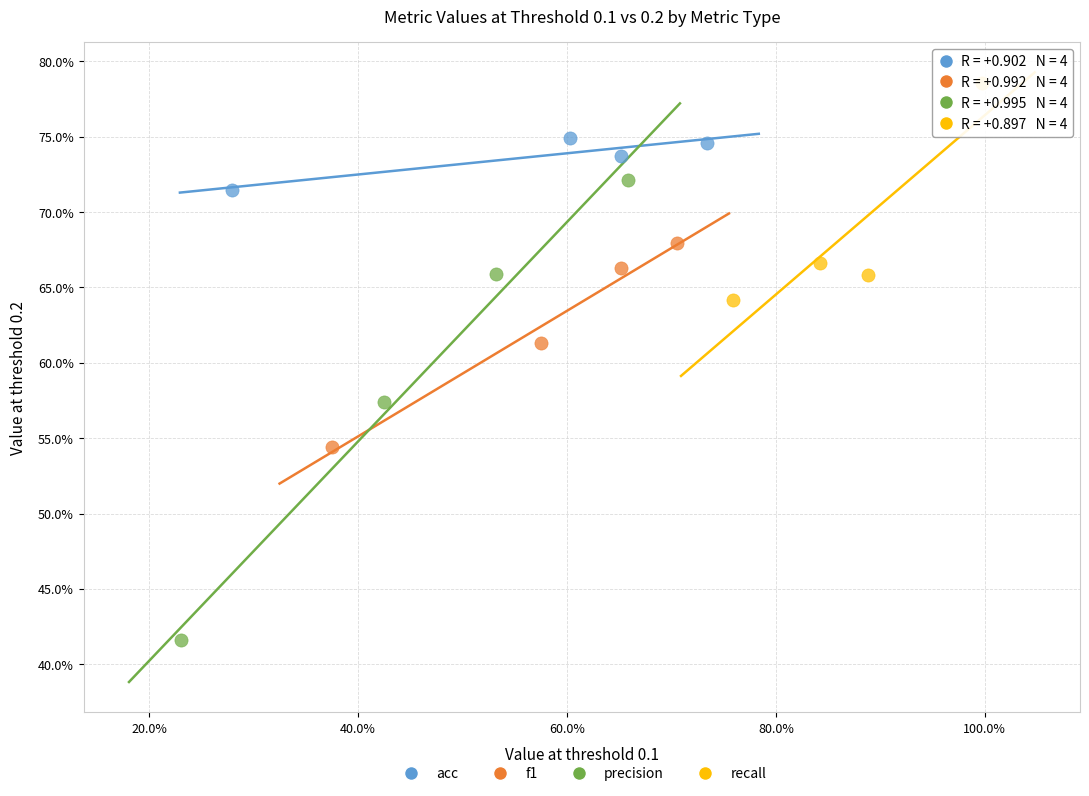

Which series contains the highest Y value?

recall